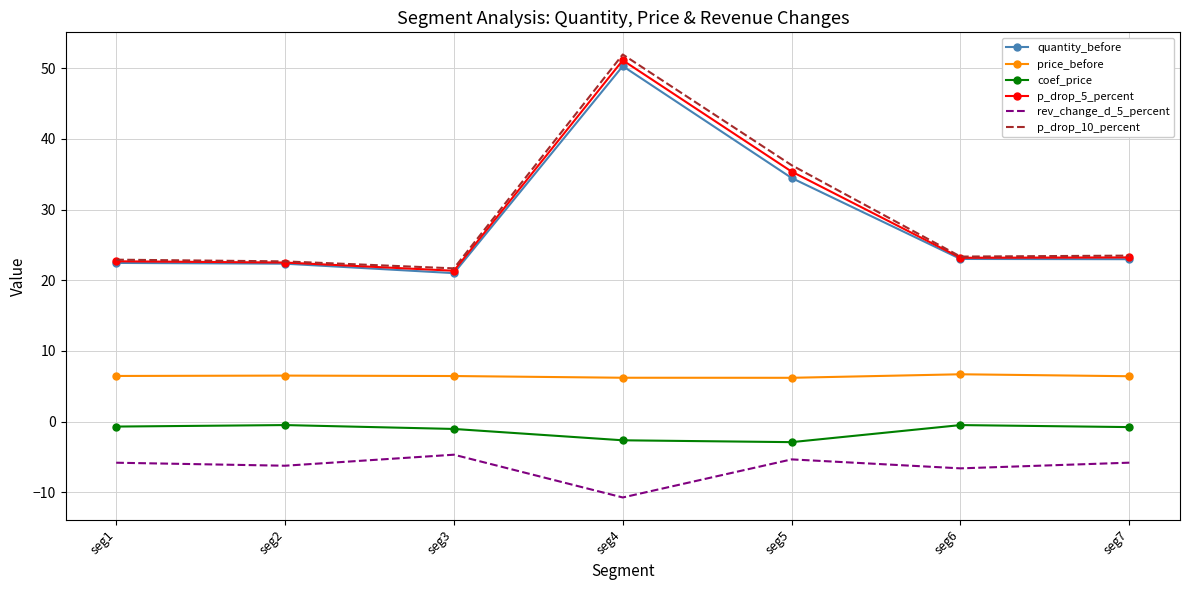

Which series has the widest spread of values?

p_drop_10_percent